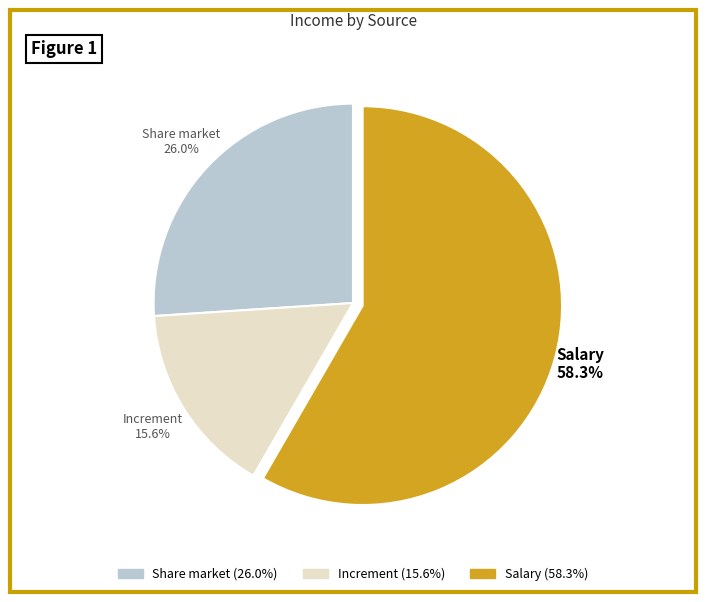

To the nearest percent, what percentage of the pie is Salary?

58%